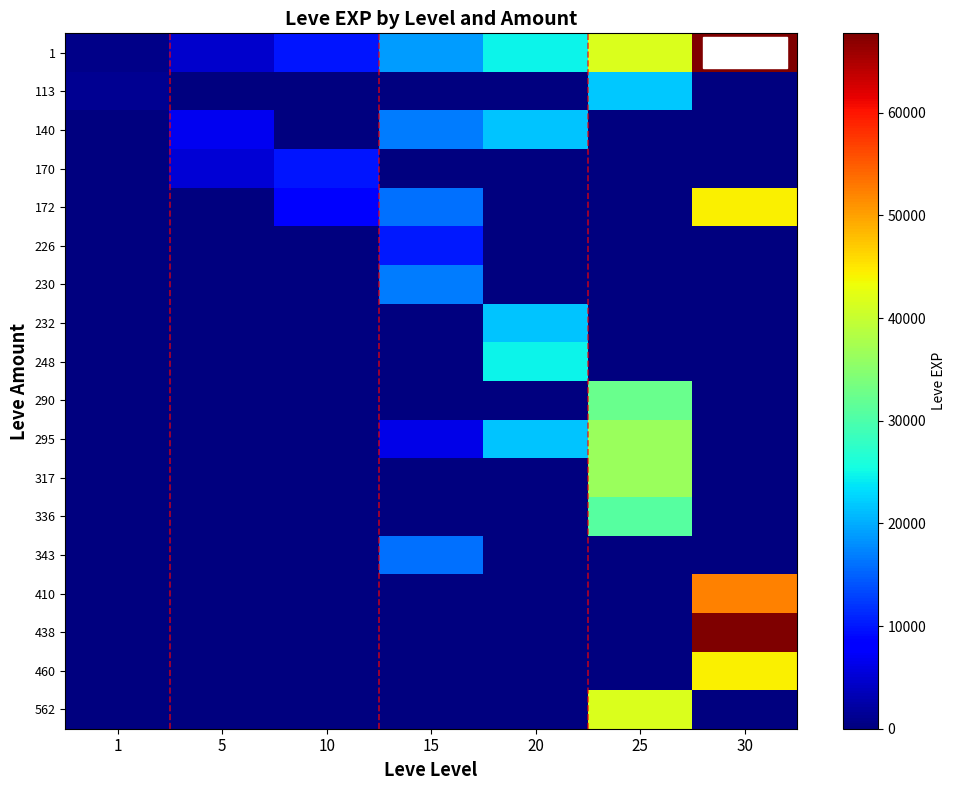

Reading left to right, list all the values displayed in this chart.

1: 1=630	5=4660	10=9990	15=18910	20=24710	25=41630	30=67730
113: 1=1160	5=0	10=0	15=0	20=0	25=21830	30=0
140: 1=0	5=6840	10=0	15=16920	20=21600	25=0	30=0
170: 1=0	5=5220	10=9990	15=0	20=0	25=0	30=0
172: 1=0	5=0	10=8430	15=15980	20=0	25=0	30=44230
226: 1=0	5=0	10=0	15=10100	20=0	25=0	30=0
230: 1=0	5=0	10=0	15=16920	20=0	25=0	30=0
232: 1=0	5=0	10=0	15=0	20=21600	25=0	30=0
248: 1=0	5=0	10=0	15=0	20=24710	25=0	30=0
290: 1=0	5=0	10=0	15=0	20=0	25=32460	30=0
295: 1=0	5=0	10=0	15=6110	20=21600	25=36390	30=0
317: 1=0	5=0	10=0	15=0	20=0	25=36390	30=0
336: 1=0	5=0	10=0	15=0	20=0	25=30820	30=0
343: 1=0	5=0	10=0	15=15980	20=0	25=0	30=0
410: 1=0	5=0	10=0	15=0	20=0	25=0	30=52220
438: 1=0	5=0	10=0	15=0	20=0	25=0	30=67730
460: 1=0	5=0	10=0	15=0	20=0	25=0	30=44230
562: 1=0	5=0	10=0	15=0	20=0	25=41630	30=0